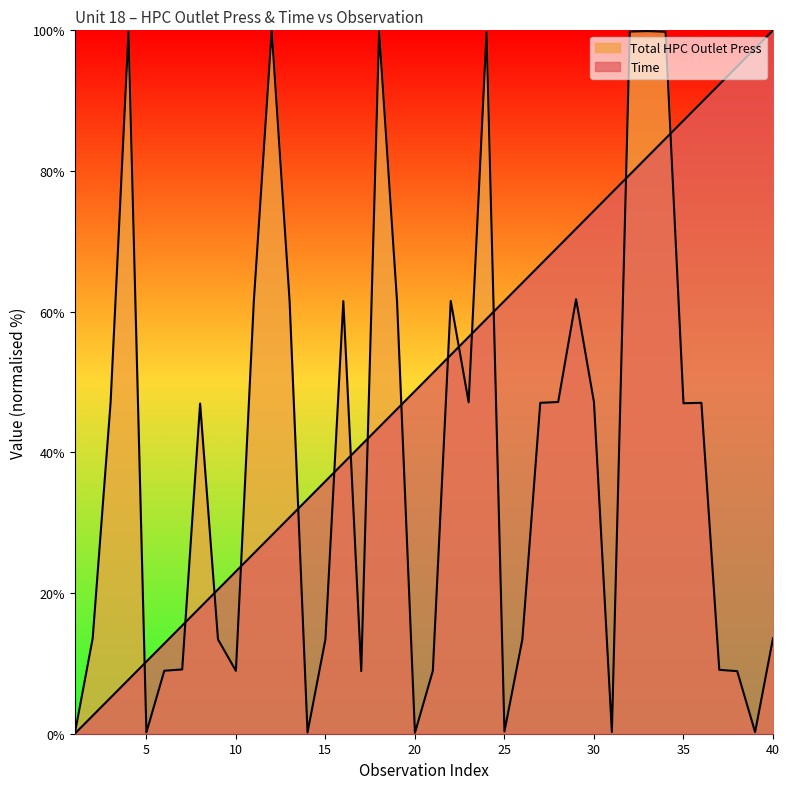

Which series ends up on top after the final intersection of Total HPC Outlet Press and Time?

Time